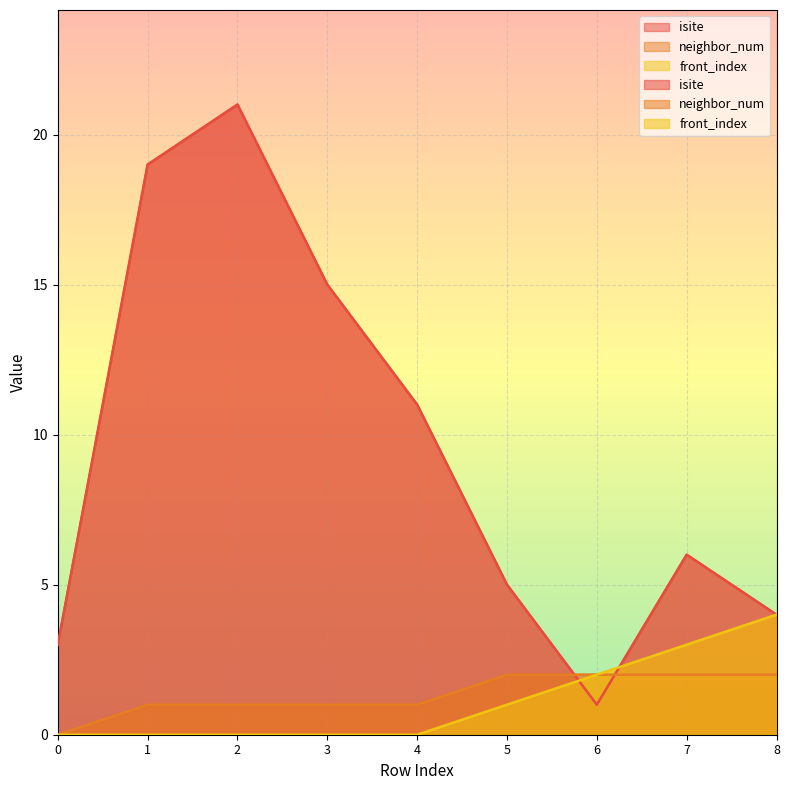

Between 2 and 5, which series saw the biggest shift?

isite